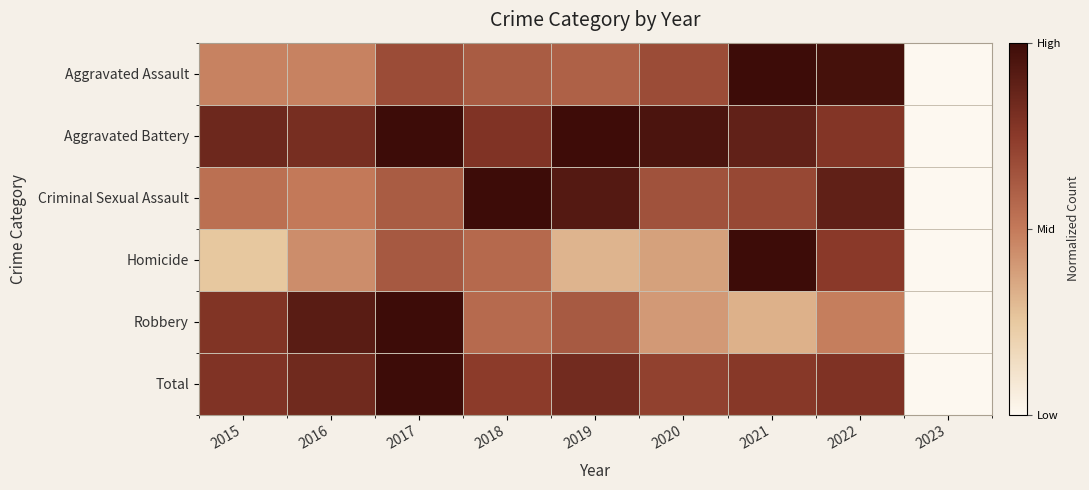

What is the difference between the highest and lowest values at 2021?

0.7